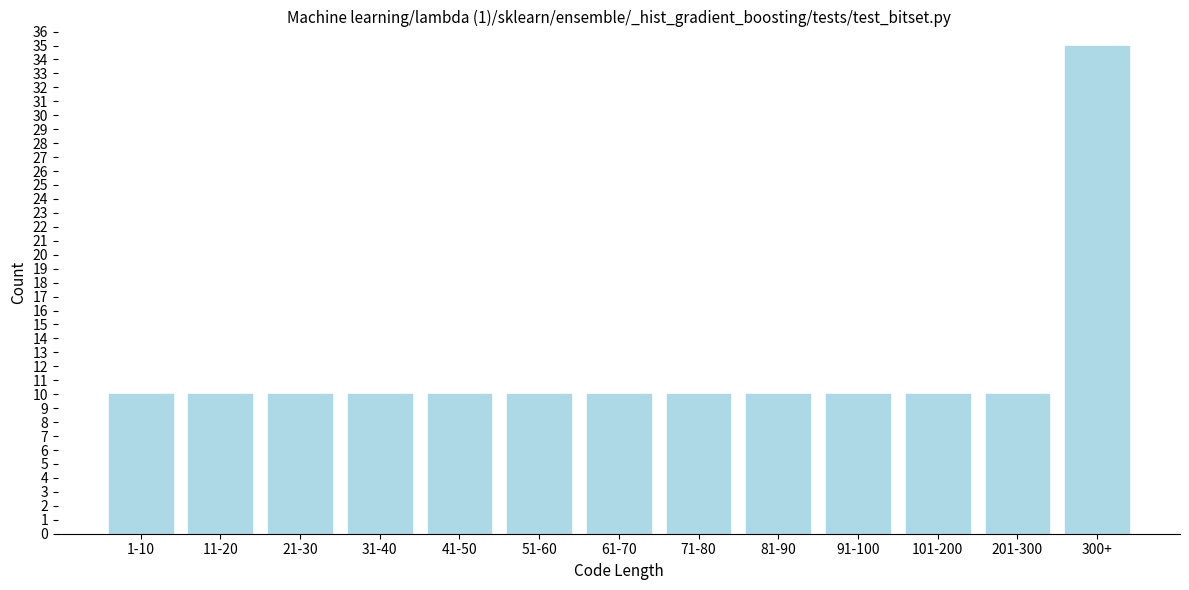

Reading right to left, extract all data points from this chart.

35	10	10	10	10	10	10	10	10	10	10	10	10